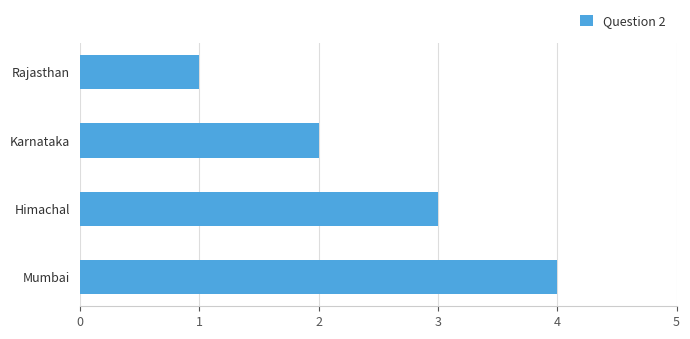

What is the ratio of the value at Mumbai to the value at Rajasthan?

4.0